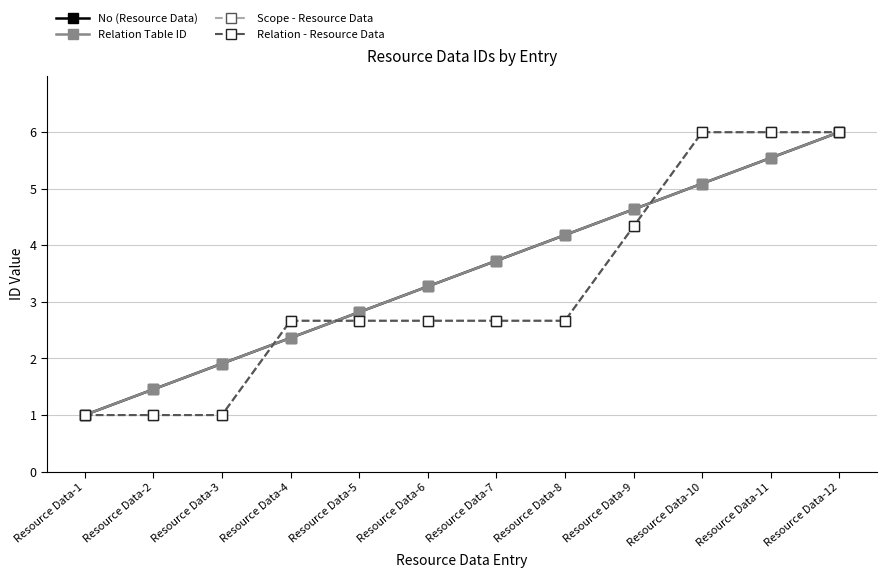

How many lines are shown in the chart?

4